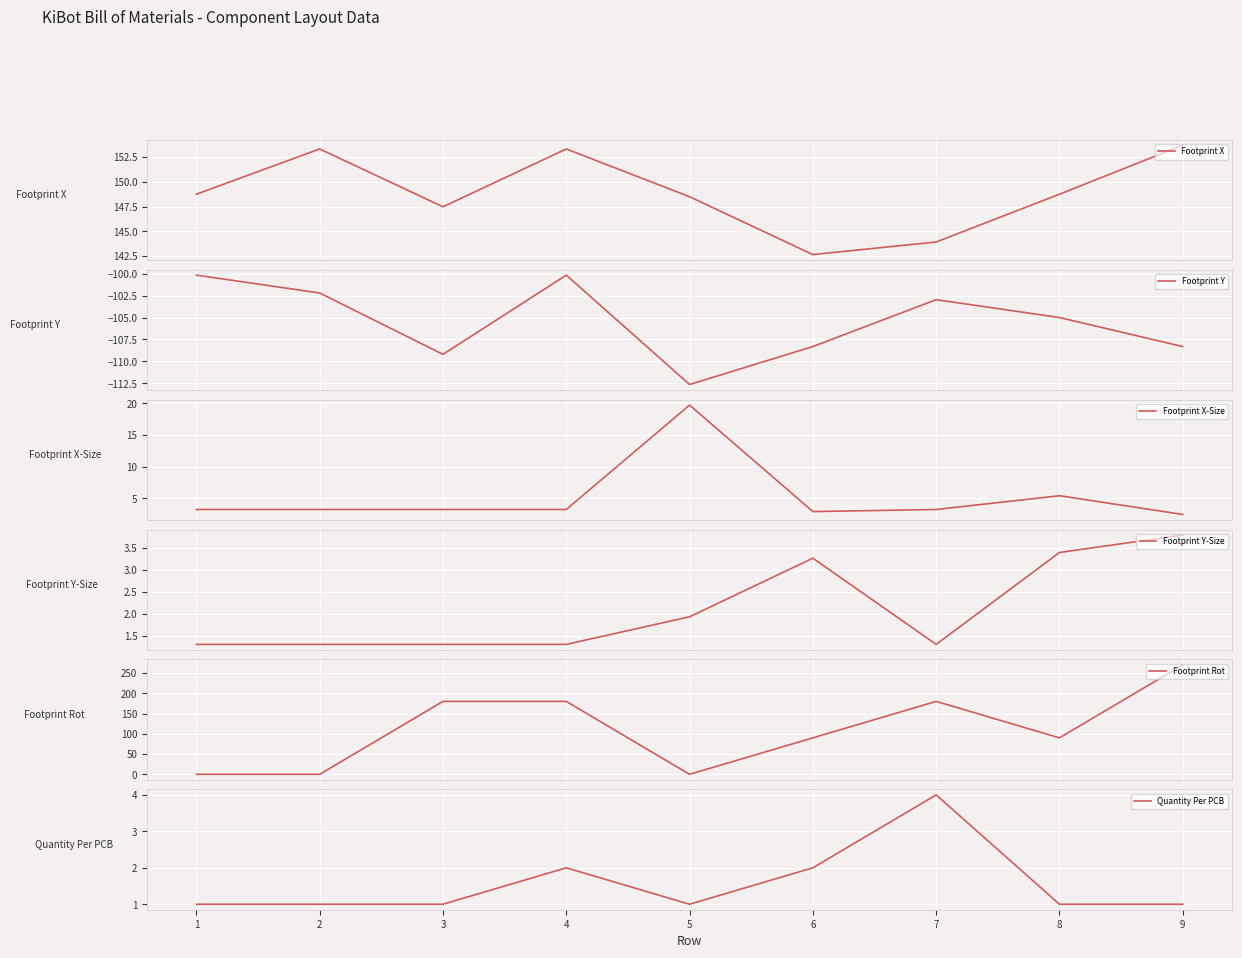

Rank the series by their maximum value, from lowest to highest.

Footprint Y, Footprint Y-Size, Quantity Per PCB, Footprint X-Size, Footprint X, Footprint Rot